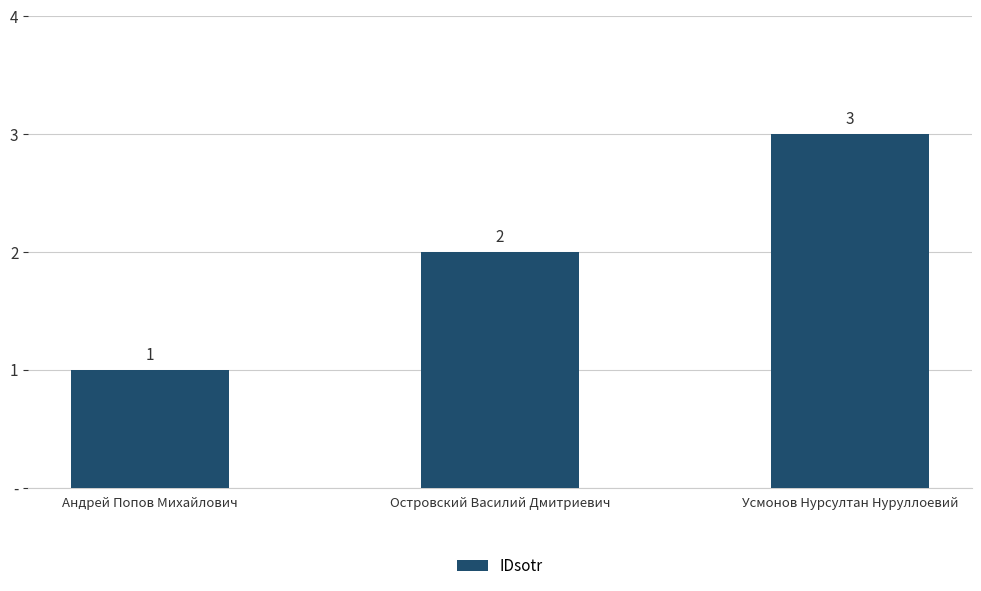

Which has a higher value, Островский Василий Дмитриевич or Андрей Попов Михайлович?

Островский Василий Дмитриевич